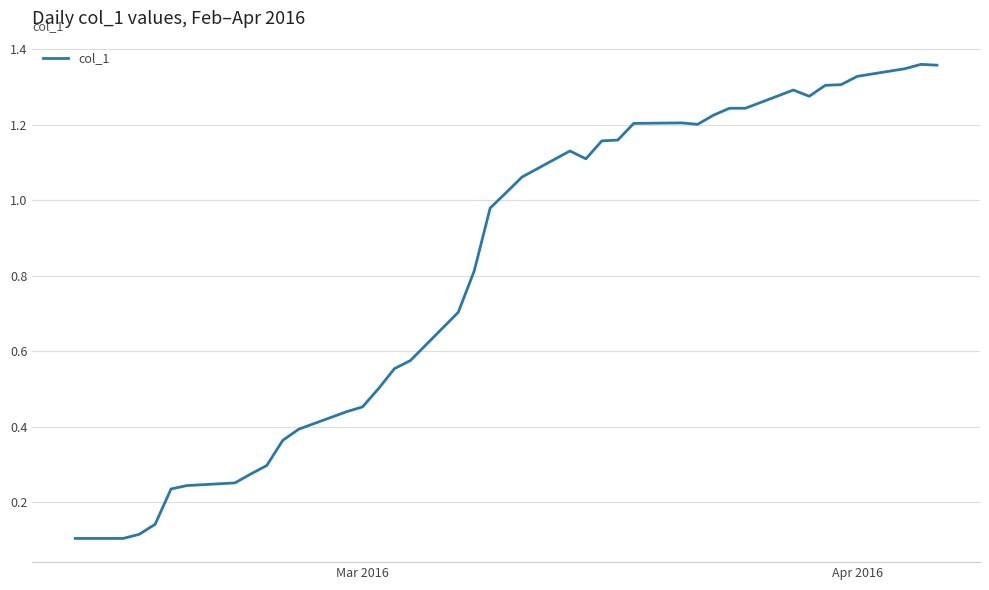

Reading left to right, list all the values displayed in this chart.

0.1	0.1	0.1	0.1	0.2	0.2	0.3	0.3	0.3	0.4	0.4	0.4	0.5	0.5	0.6	0.6	0.7	0.8	1.0	1.0	1.1	1.1	1.1	1.2	1.2	1.2	1.2	1.2	1.2	1.2	1.2	1.3	1.3	1.3	1.3	1.3	1.3	1.4	1.4